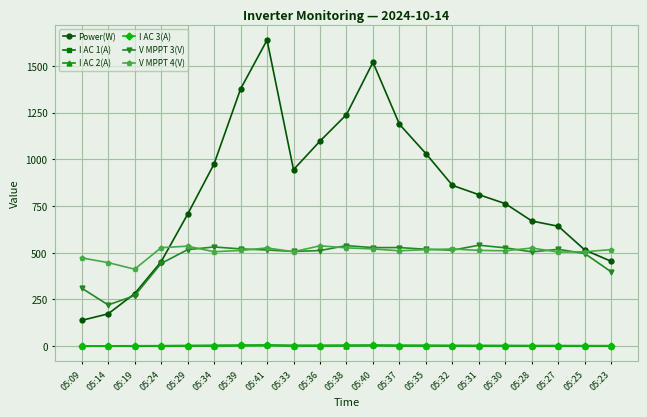

What is the label of the 7th point from the right?

05:32